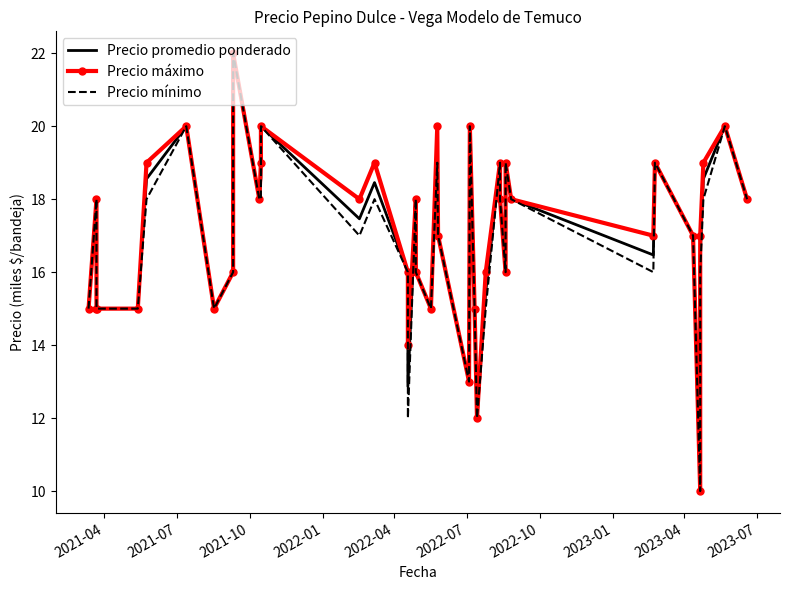

The value of Precio máximo at 29 is 23.0. True or false?

False